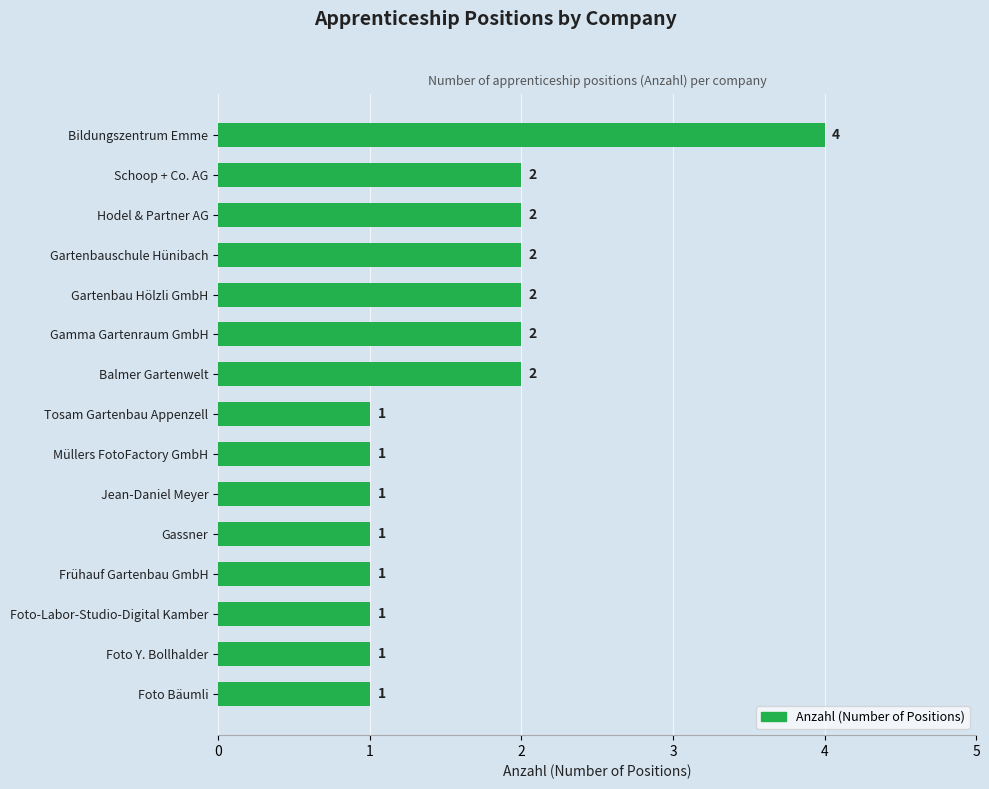

What is the maximum value shown in the chart?

4